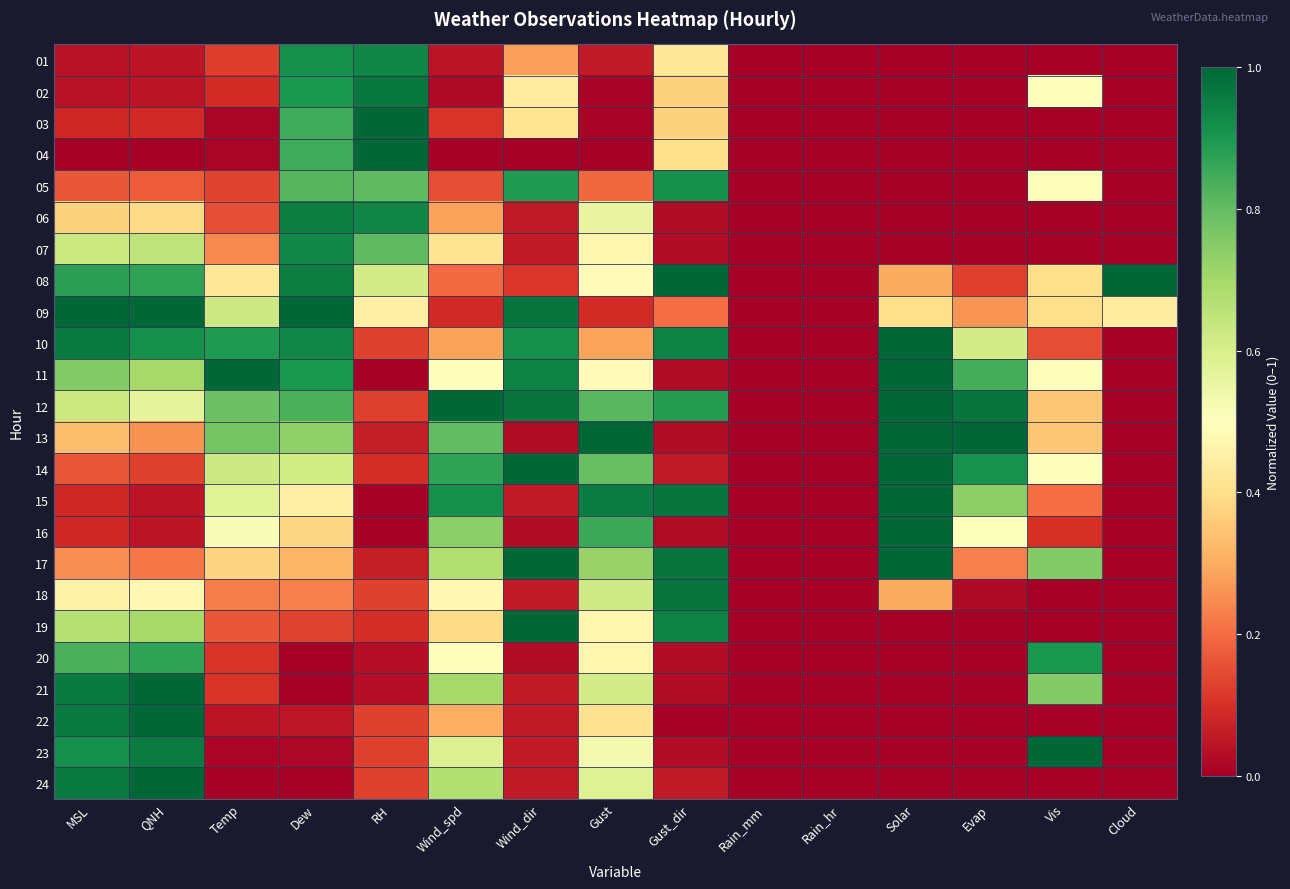

Between Gust_dir and Dew, which is larger?

Dew